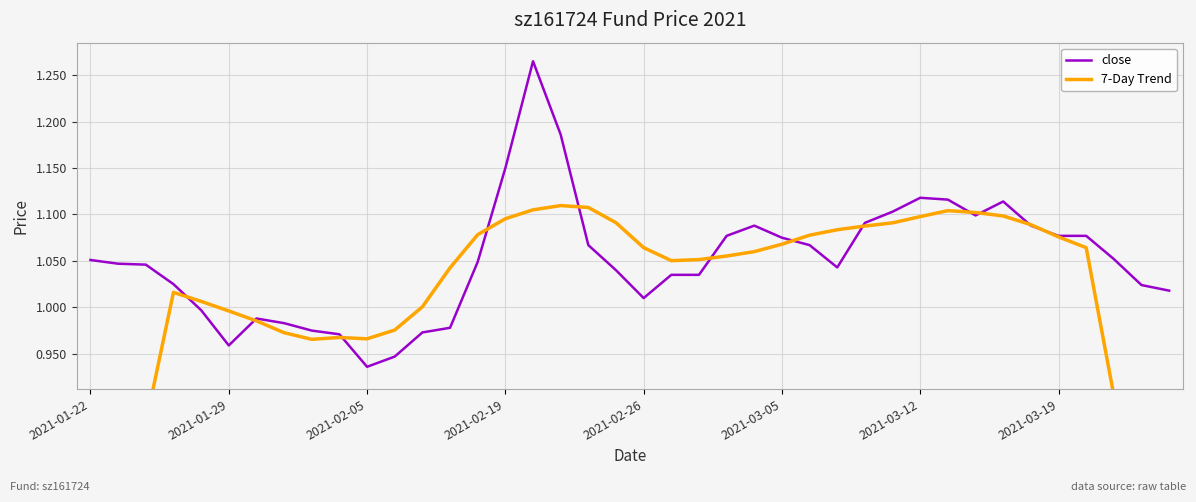

True or false: 7-Day Trend has more than 2 interior local peaks.

True